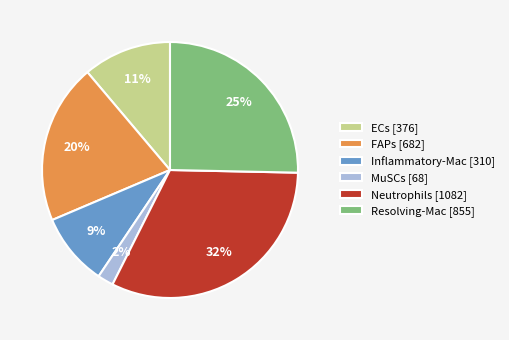

To the nearest percent, what percentage of the pie is Neutrophils [1082]?

32%